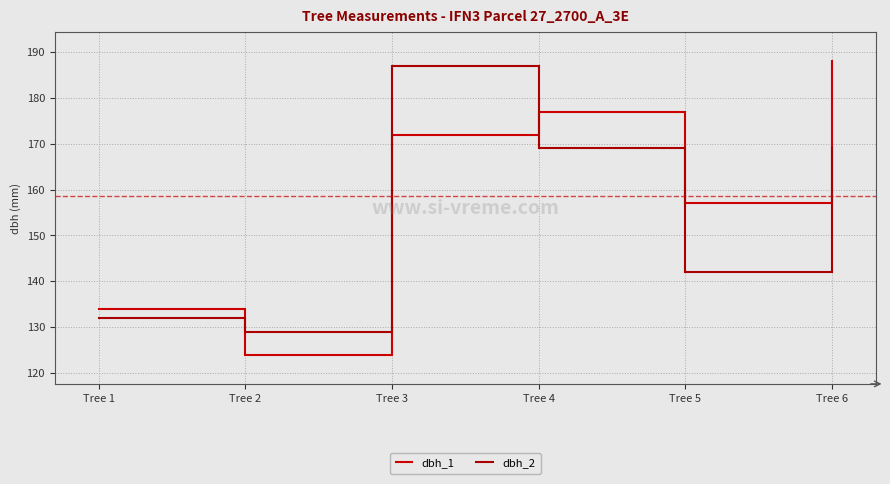

Which series changed the most between Tree 1 and Tree 3?

dbh_2